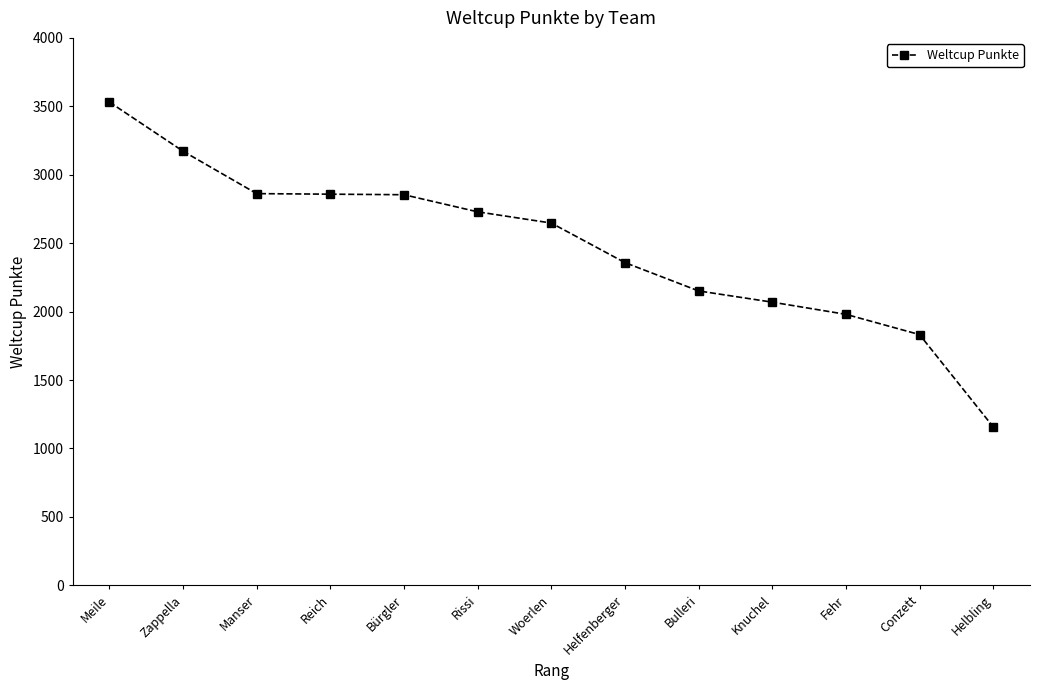

Does the chart have visible grid lines?

No